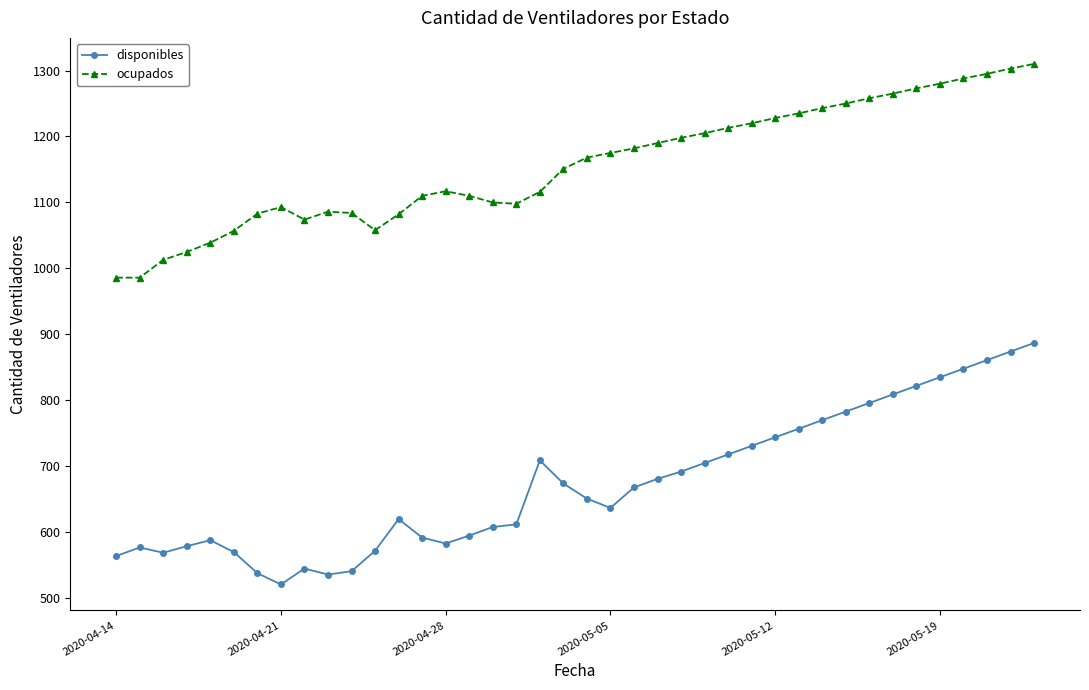

What is the highest value of the ocupados series?

1310